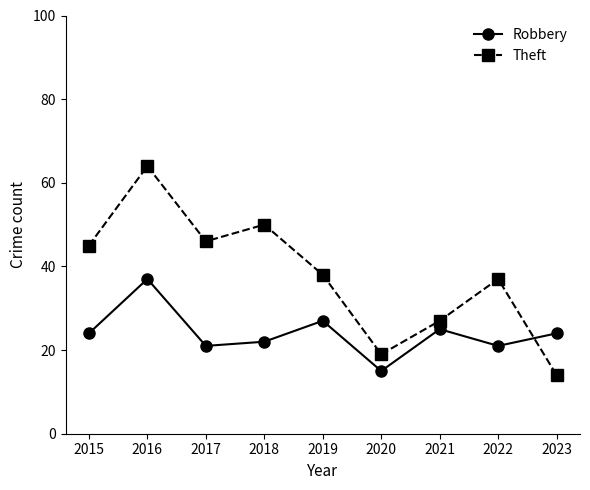

True or false: Theft and Robbery intersect in this chart.

True